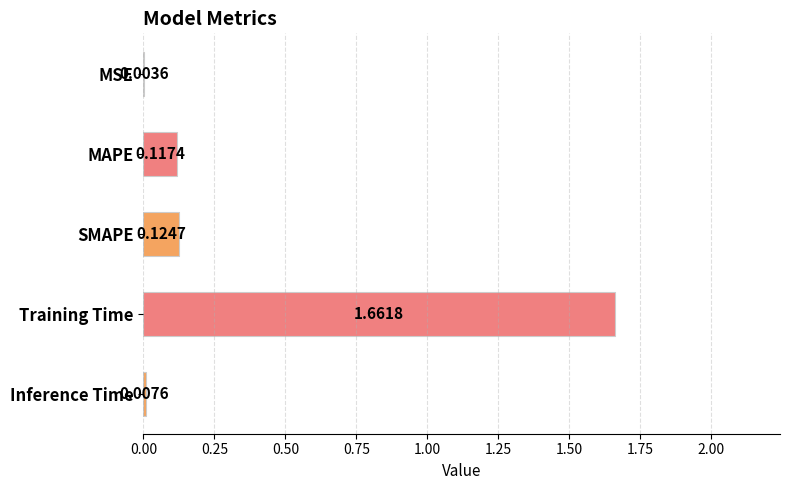

What is the sum of all values?

1.9